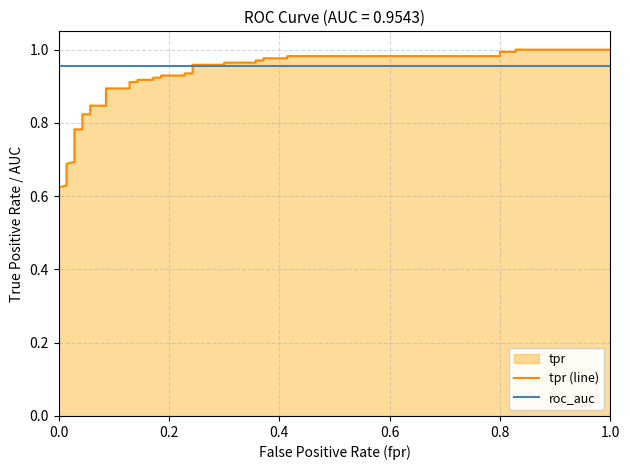

What is the maximum value shown in the chart?

1.0